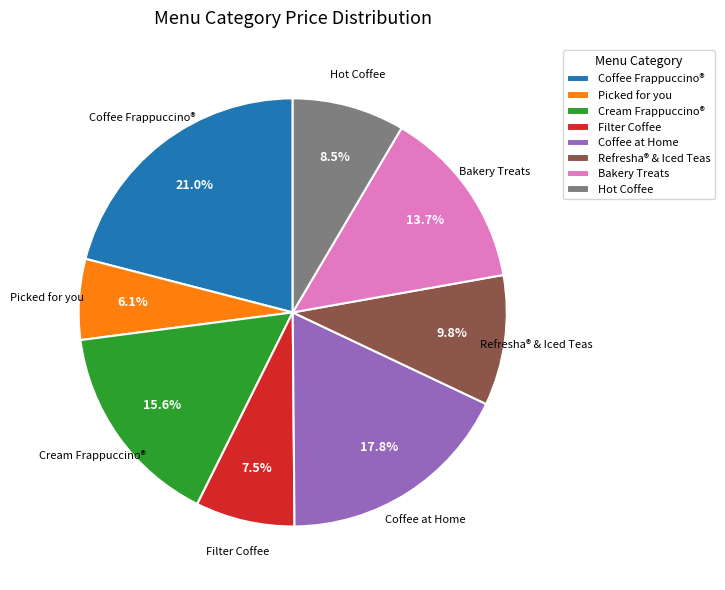

Which category has the biggest portion of the pie?

Coffee Frappuccino®